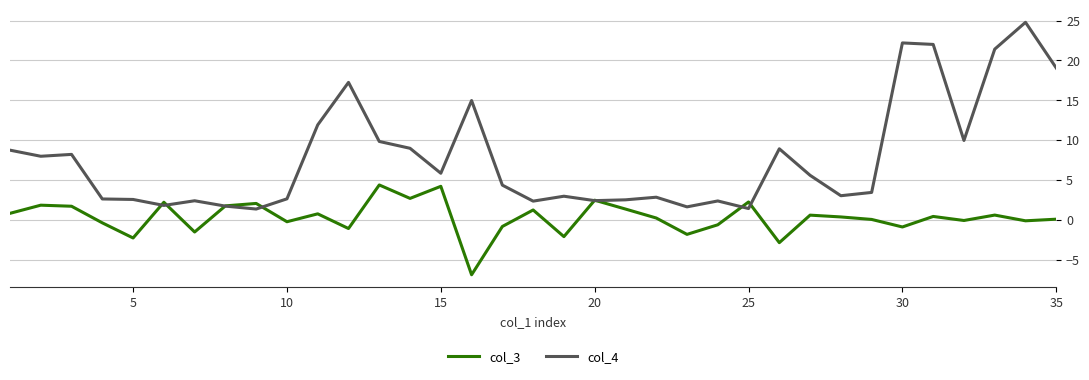

In col_4, how many points are lower than both neighbors (excluding endpoints)?

10